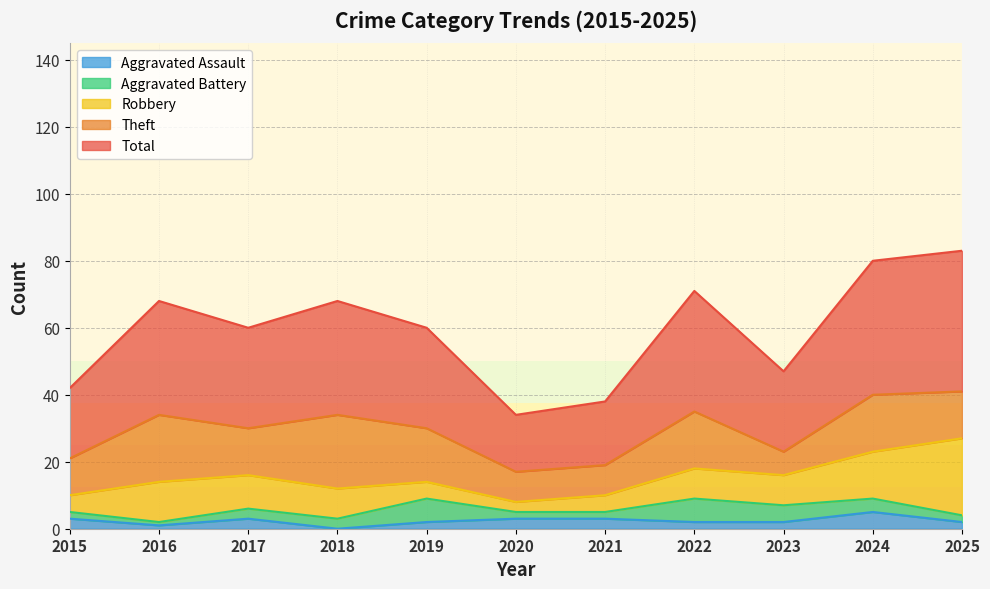

Reading left to right, what are all the values shown in this chart?

Aggravated Assault: 3	1	3	0	2	3	3	2	2	5	2
Aggravated Battery: 2	1	3	3	7	2	2	7	5	4	2
Robbery: 5	12	10	9	5	3	5	9	9	14	23
Theft: 11	20	14	22	16	9	9	17	7	17	14
Total: 21	34	30	34	30	17	19	36	24	40	42